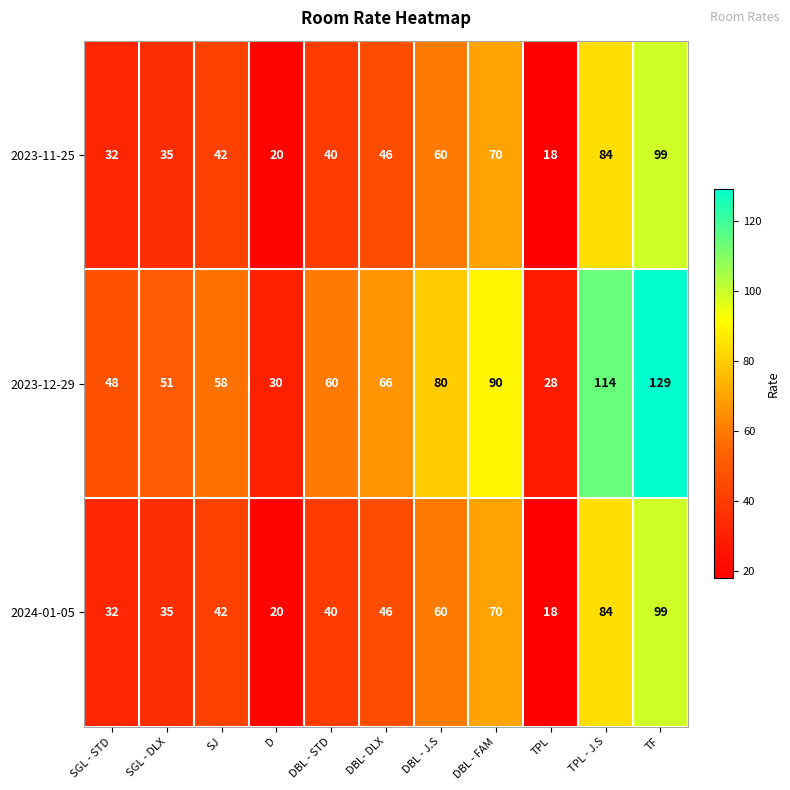

What is the spread (max minus min) of values at SGL - STD?

16